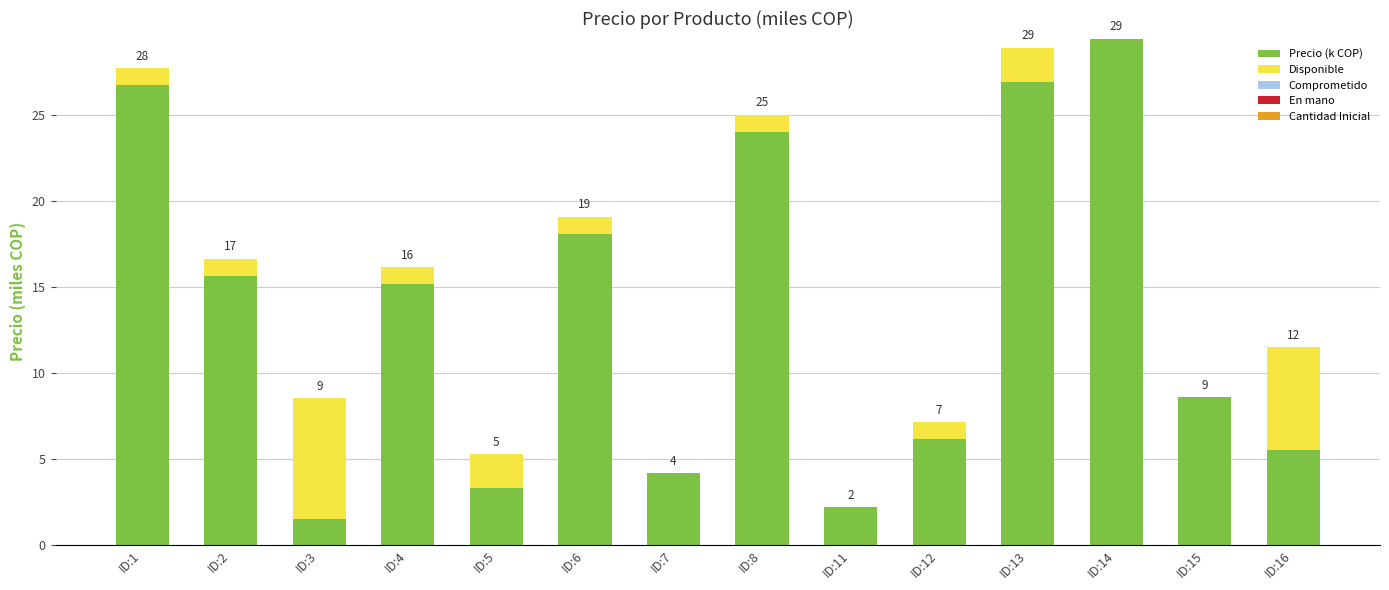

Are the bars grouped side by side (vs. stacked)?

No